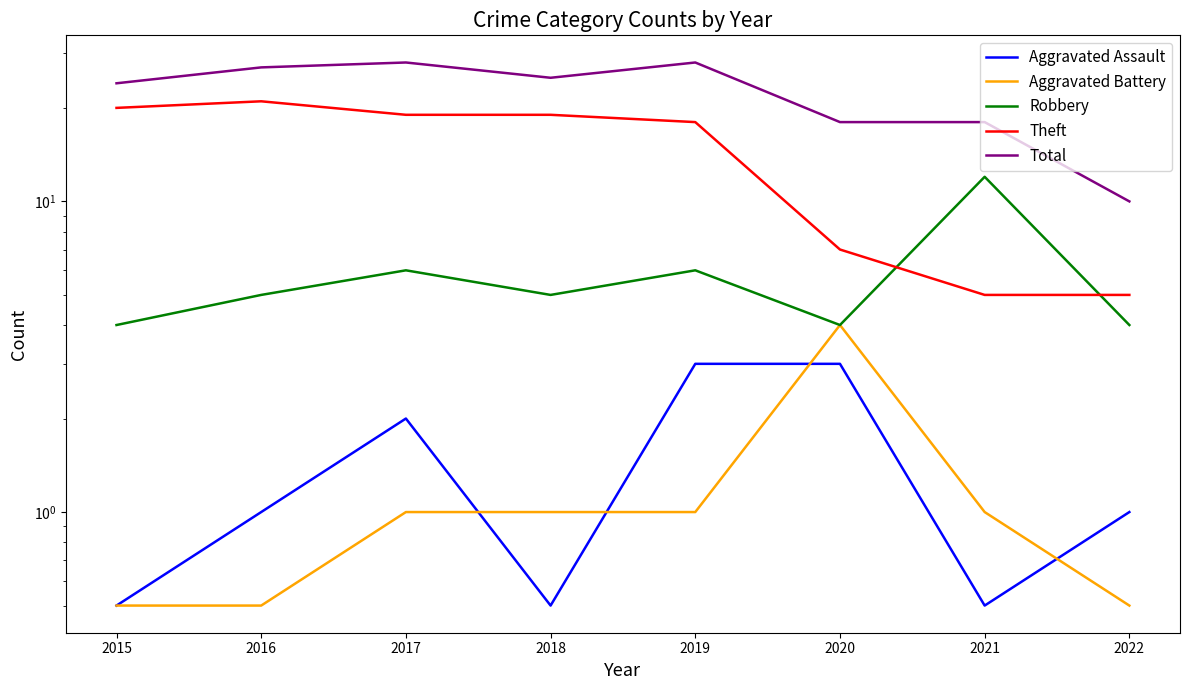

Which has a higher value, 2017 or 2022?

2017